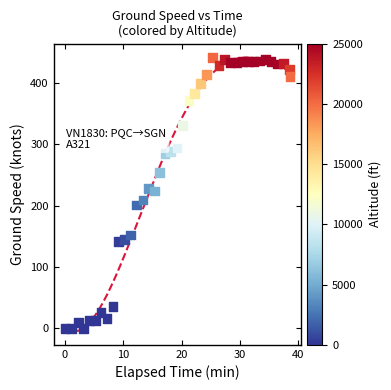

What is the range of Y values (max minus min)?

442